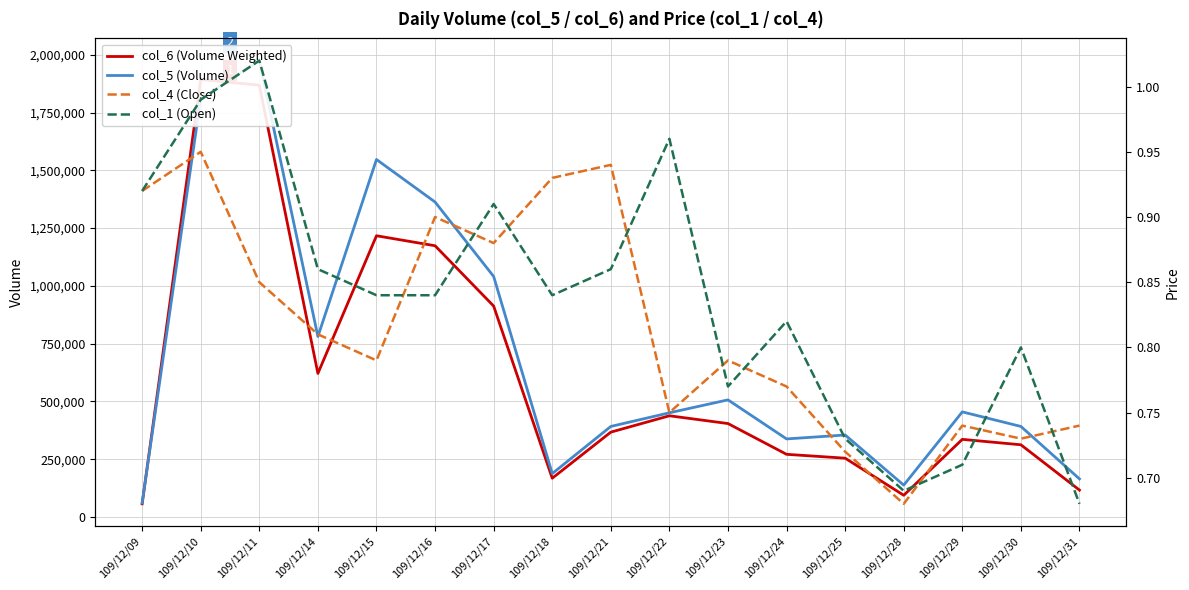

Reading left to right, list all the values displayed in this chart.

col_6 (Volume Weighted): 57160.0	1893330.0	1868590.0	621370.0	1217020.0	1173800.0	912850.0	167960.0	367350.0	438140.0	404520.0	271380.0	254670.0	94160.0	336150.0	312640.0	116600.0
col_5 (Volume): 61000.0	1811000.0	1975000.0	781000.0	1547000.0	1363000.0	1041000.0	188000.0	392000.0	451000.0	507000.0	338000.0	355000.0	138000.0	455000.0	392000.0	165000.0
col_4 (Close): 0.9	0.9	0.8	0.8	0.8	0.9	0.9	0.9	0.9	0.8	0.8	0.8	0.7	0.7	0.7	0.7	0.7
col_1 (Open): 0.9	1.0	1.0	0.9	0.8	0.8	0.9	0.8	0.9	1.0	0.8	0.8	0.7	0.7	0.7	0.8	0.7